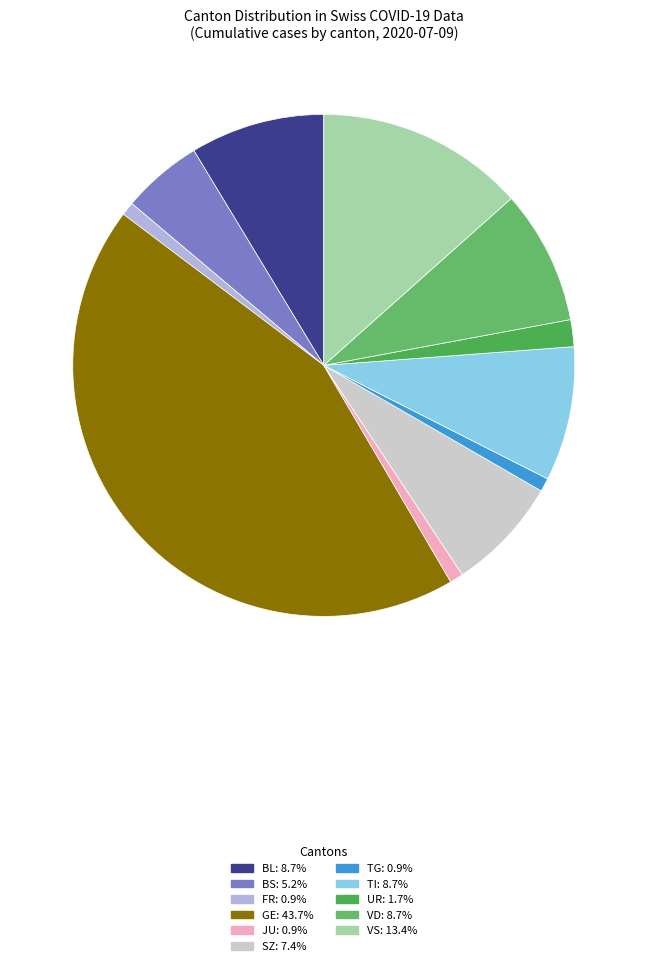

To the nearest percent, what is the average slice percentage?

9%